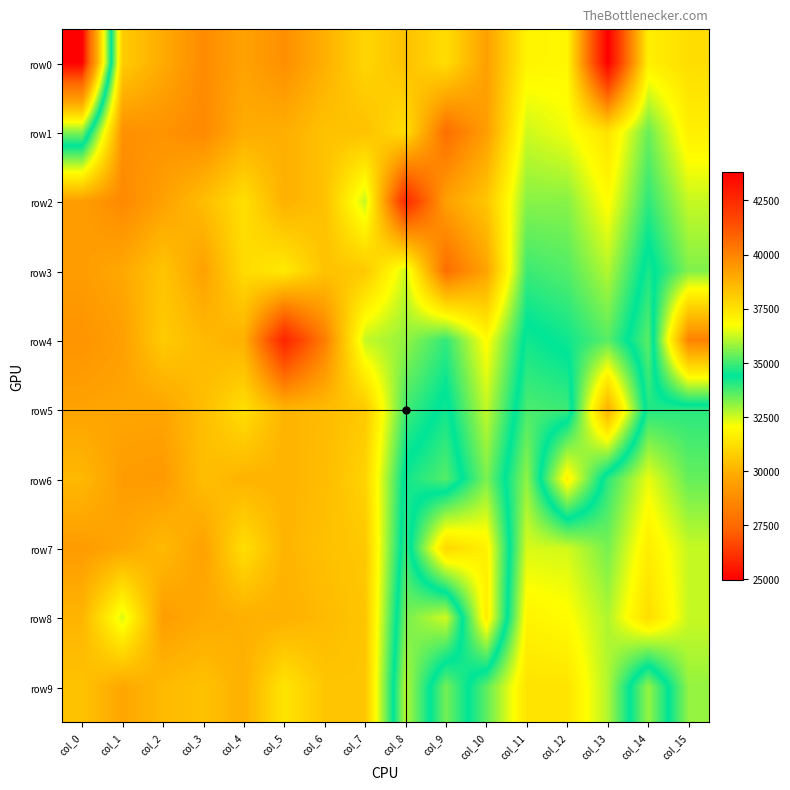

Reading left to right, extract all data points from this chart.

row0: col_0=24959	col_1=38079	col_2=38978	col_3=39788	col_4=39184	col_5=39692	col_6=38832	col_7=37839	col_8=38386	col_9=37622	col_10=39258	col_11=37009	col_12=36952	col_13=43834	col_14=37144	col_15=37606
row1: col_0=33166	col_1=39647	col_2=39593	col_3=39835	col_4=38919	col_5=38861	col_6=38358	col_7=38367	col_8=37600	col_9=40574	col_10=39310	col_11=36293	col_12=36621	col_13=37474	col_14=35374	col_15=37141
row2: col_0=39311	col_1=39845	col_2=39223	col_3=38473	col_4=37573	col_5=38811	col_6=38361	col_7=36232	col_8=42580	col_9=39231	col_10=38249	col_11=35658	col_12=35651	col_13=36840	col_14=34826	col_15=36223
row3: col_0=39334	col_1=39032	col_2=38284	col_3=39220	col_4=37679	col_5=37279	col_6=38324	col_7=38170	col_8=36307	col_9=40603	col_10=39162	col_11=34951	col_12=35159	col_13=36047	col_14=34143	col_15=35588
row4: col_0=39562	col_1=39266	col_2=38109	col_3=38575	col_4=38813	col_5=42716	col_6=40164	col_7=36199	col_8=35754	col_9=34853	col_10=36836	col_11=34226	col_12=34545	col_13=35201	col_14=33574	col_15=40041
row5: col_0=39169	col_1=39102	col_2=39119	col_3=38448	col_4=37587	col_5=38714	col_6=38540	col_7=38145	col_8=35005	col_9=34235	col_10=36171	col_11=33708	col_12=33836	col_13=38856	col_14=34088	col_15=34009
row6: col_0=38599	col_1=39335	col_2=39403	col_3=38451	col_4=38731	col_5=38731	col_6=38499	col_7=37895	col_8=34228	col_9=33622	col_10=35536	col_11=33068	col_12=37074	col_13=33987	col_14=32236	col_15=33460
row7: col_0=39372	col_1=39073	col_2=38560	col_3=39223	col_4=37591	col_5=38716	col_6=38392	col_7=38176	col_8=33903	col_9=37785	col_10=37093	col_11=32399	col_12=32459	col_13=33300	col_14=31597	col_15=32565
row8: col_0=38692	col_1=36406	col_2=39313	col_3=38983	col_4=38835	col_5=38805	col_6=38558	col_7=38240	col_8=33322	col_9=32464	col_10=37209	col_11=31774	col_12=31972	col_13=32781	col_14=31170	col_15=32556
row9: col_0=38345	col_1=39081	col_2=38559	col_3=38363	col_4=38819	col_5=37434	col_6=38241	col_7=38249	col_8=32736	col_9=35473	col_10=33522	col_11=31335	col_12=31363	col_13=32768	col_14=35778	col_15=33032